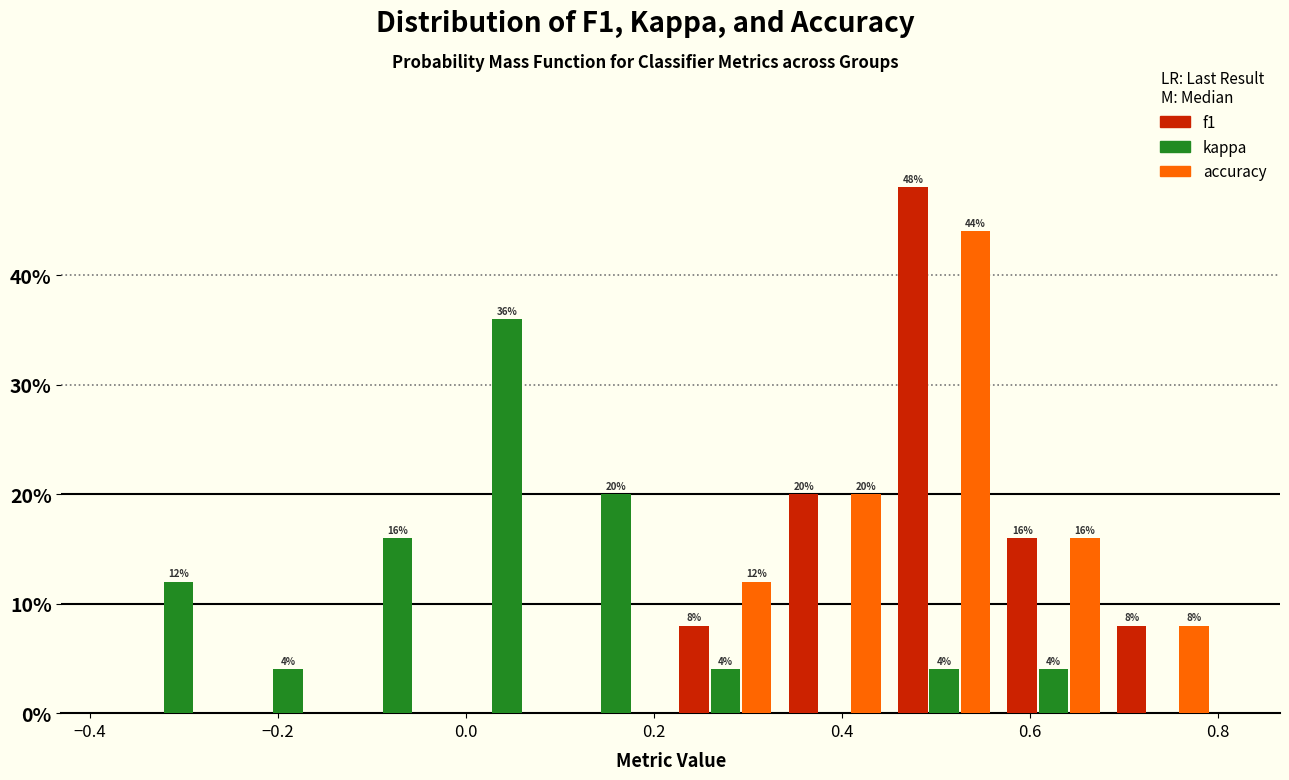

In the kappa series, which range on the x-axis has the tallest bar?

-0.02 to 0.10